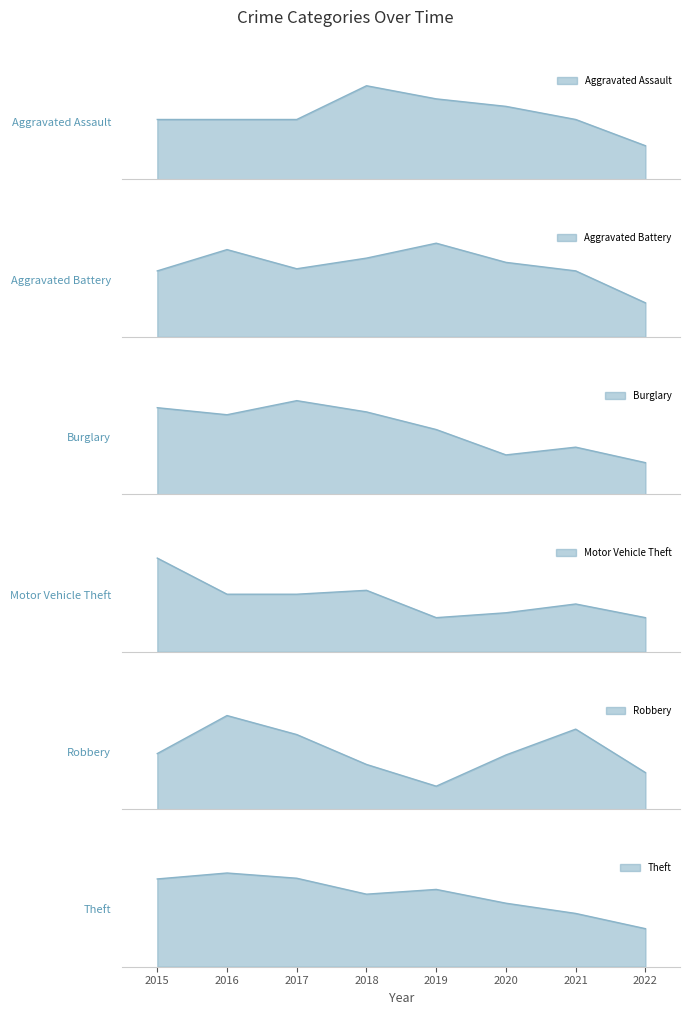

Rank the series by their maximum value, from lowest to highest.

Aggravated Battery, Aggravated Assault, Robbery, Motor Vehicle Theft, Burglary, Theft